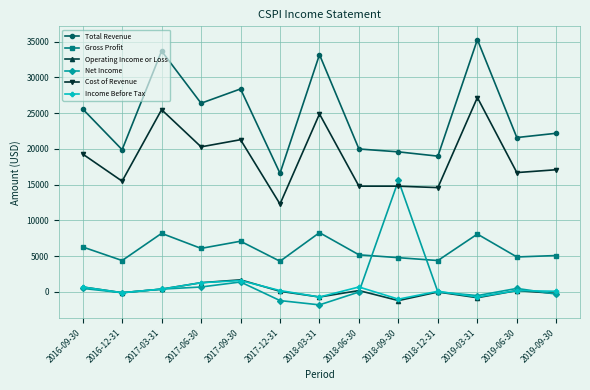

What is the sum of the Gross Profit values at 2019-06-30 and 2017-09-30?

12000